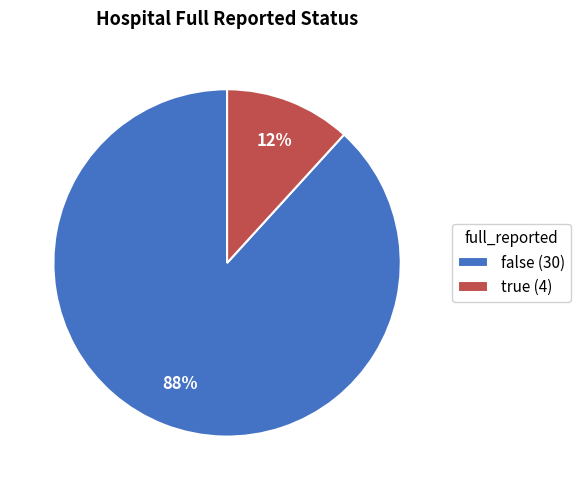

Do true (4) and false (30) together represent more than half of the pie?

Yes